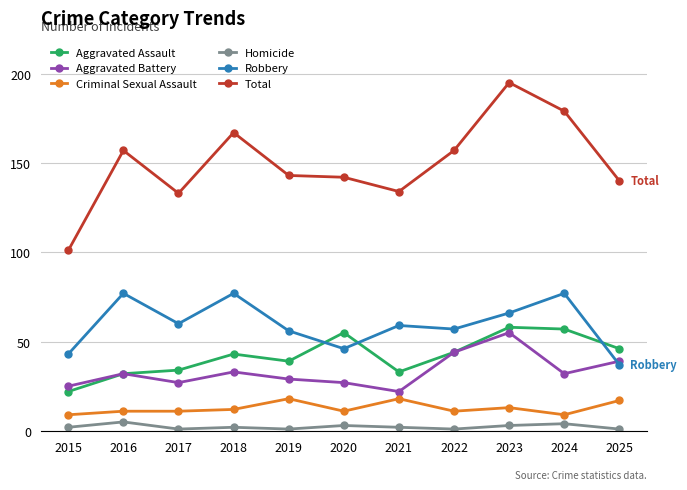

Is it true that Homicide equals 1 at 2019?

True